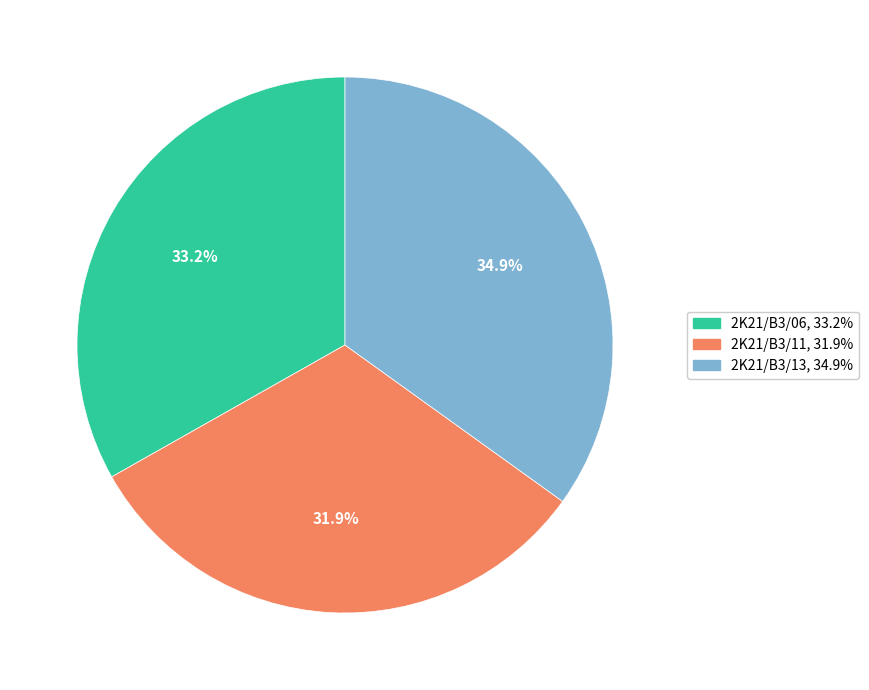

To the nearest percent, what is the difference between the 2K21/B3/13 and 2K21/B3/11 slice percentages?

3%